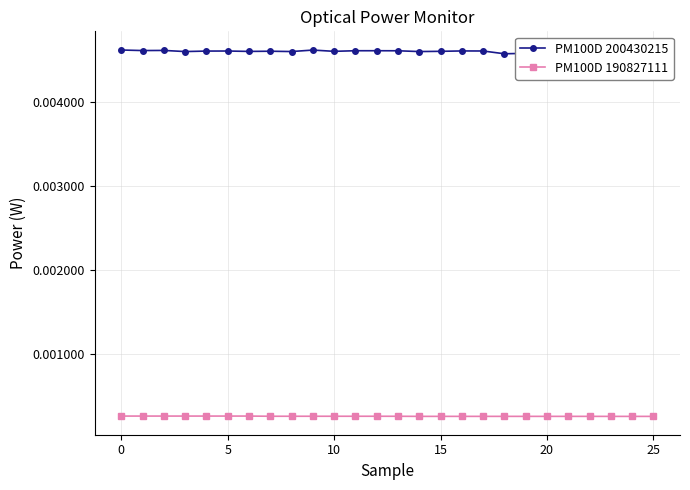

At how many categories does at least one series exceed 0?

26